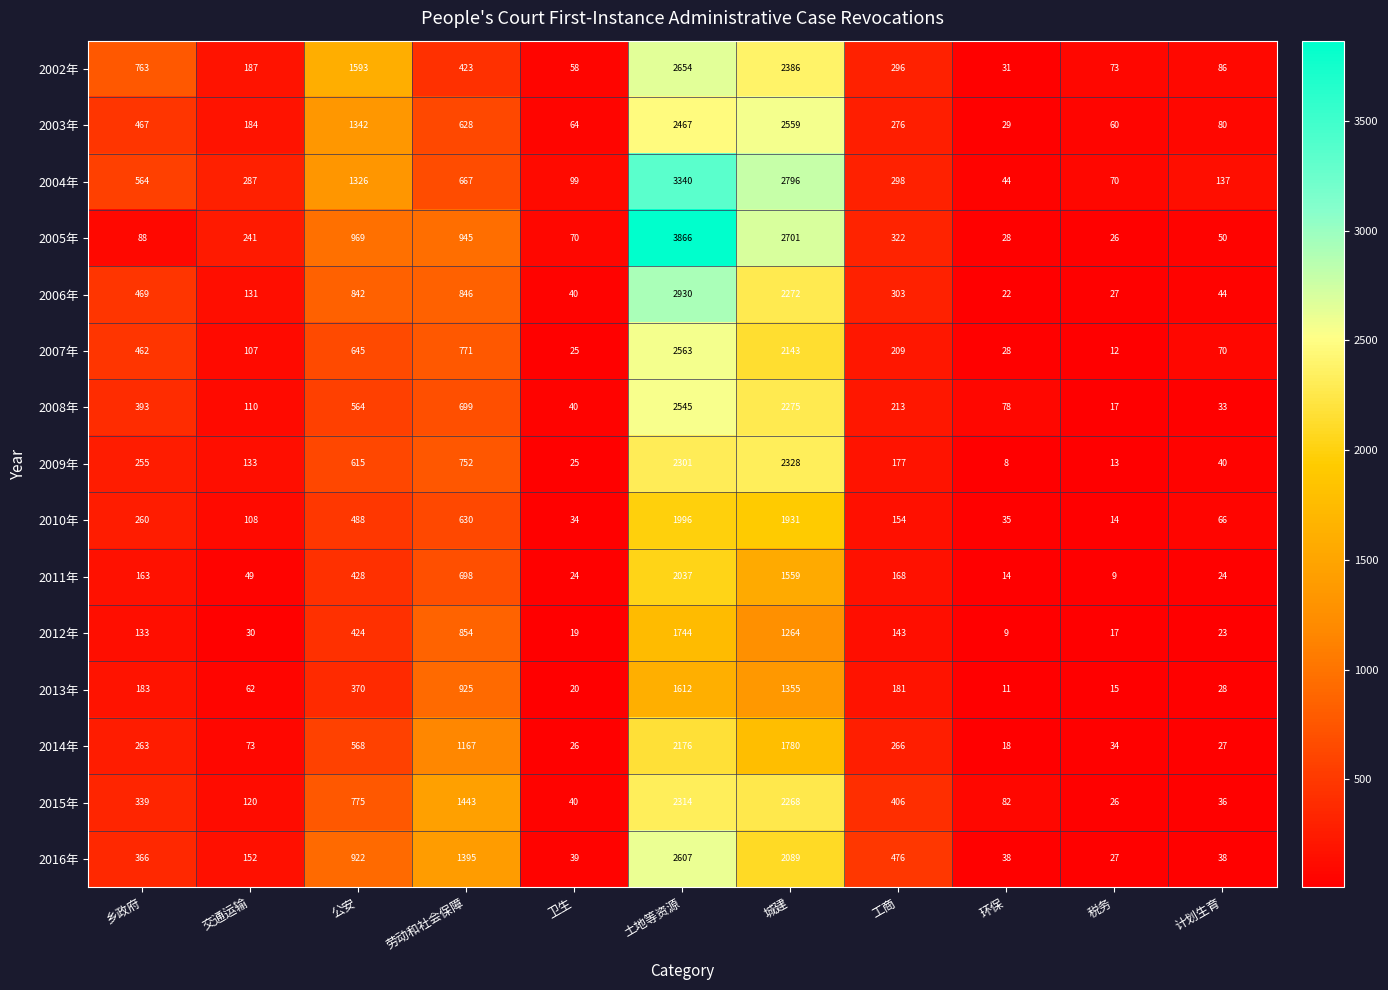

At which label does 2003年 reach its peak?

城建